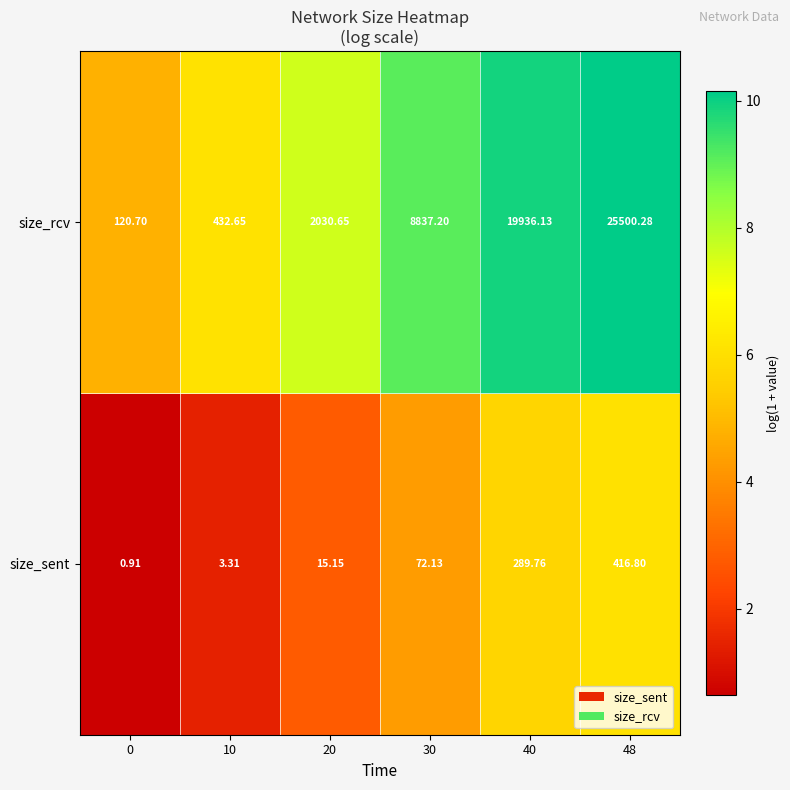

Which series has the largest total across all categories?

size_rcv